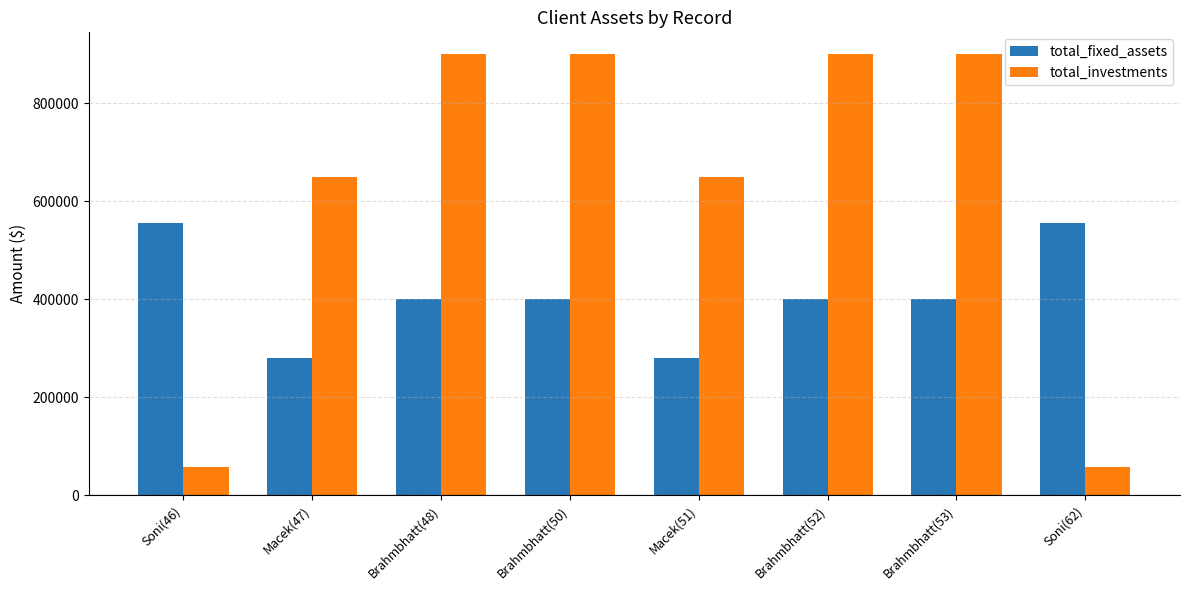

What is the value of the total_fixed_assets bar at the 4th from the left?

400000